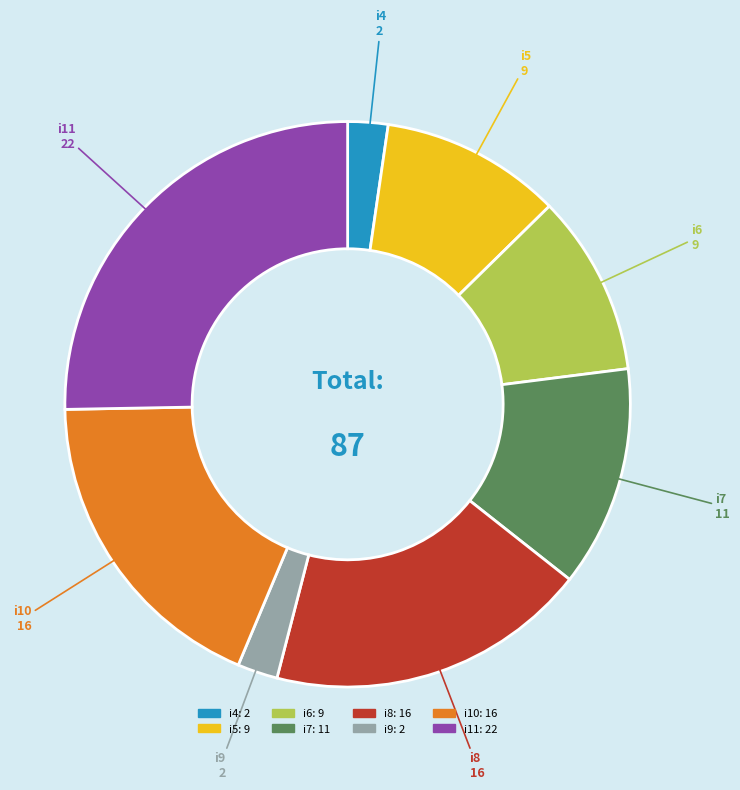

The i4: 2 slice represents 14% of the pie. True or false?

False